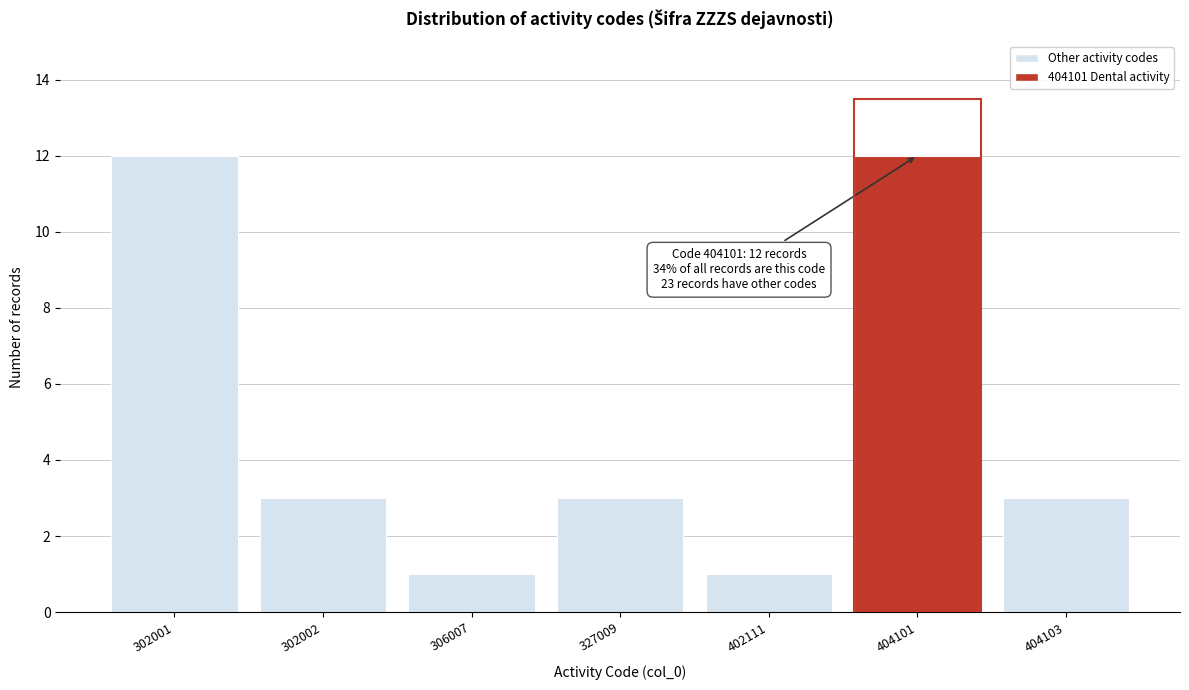

Reading right to left, extract all data points from this chart.

404103=3	404101=12	402111=1	327009=3	306007=1	302002=3	302001=12